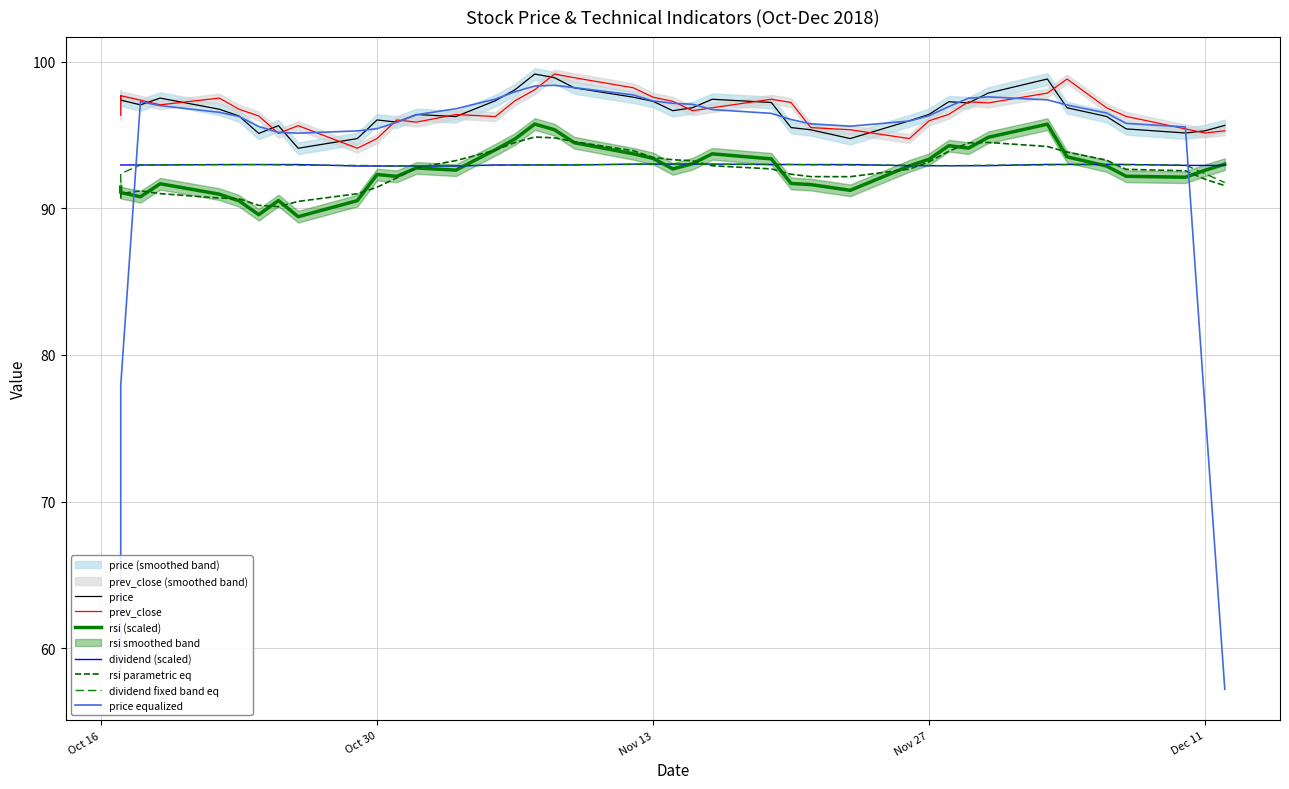

Does the chart have visible grid lines?

Yes